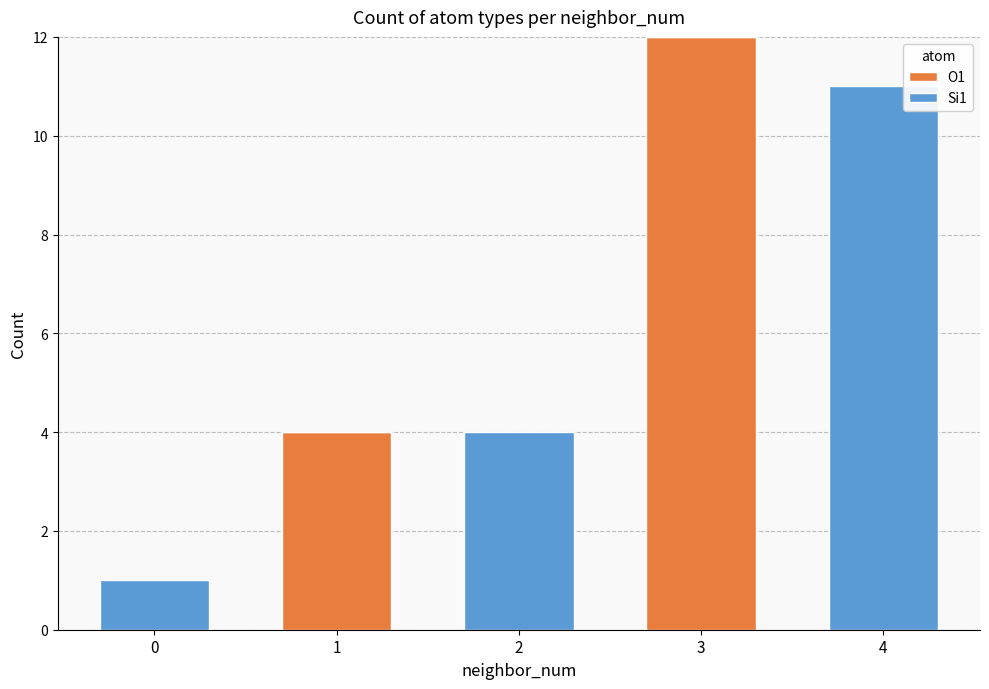

Is it true that O1 equals 4 at 1?

True